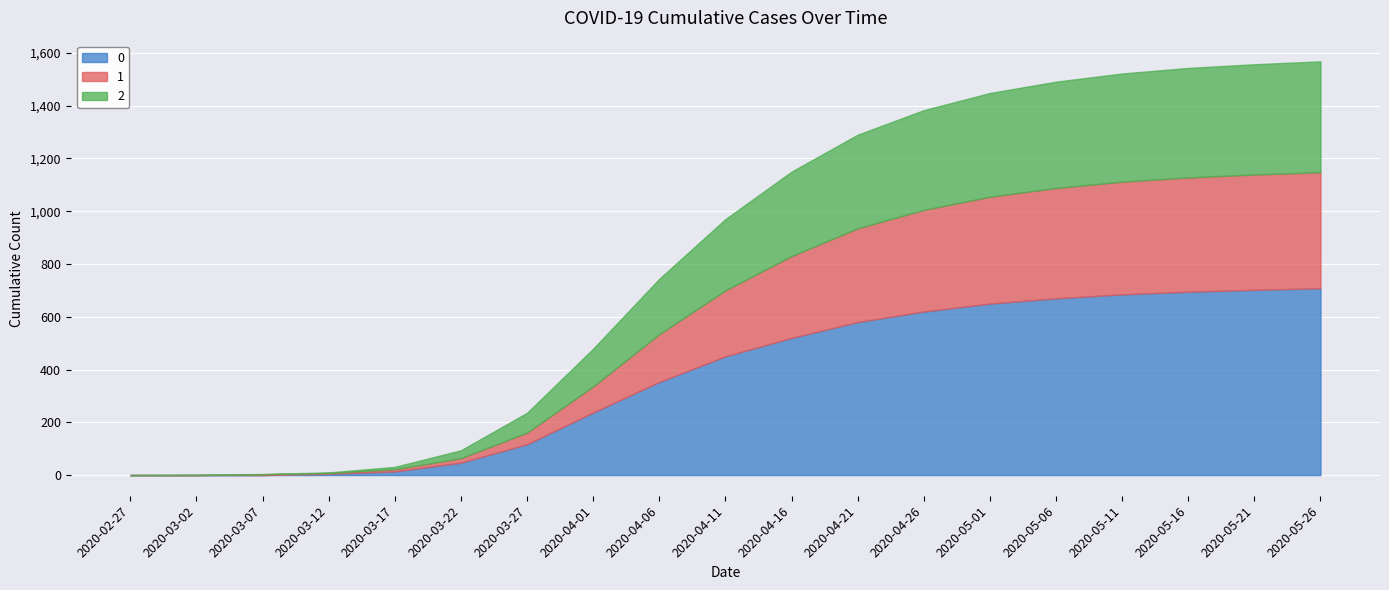

What is the difference between the maximum and minimum values in the 0 series?

708